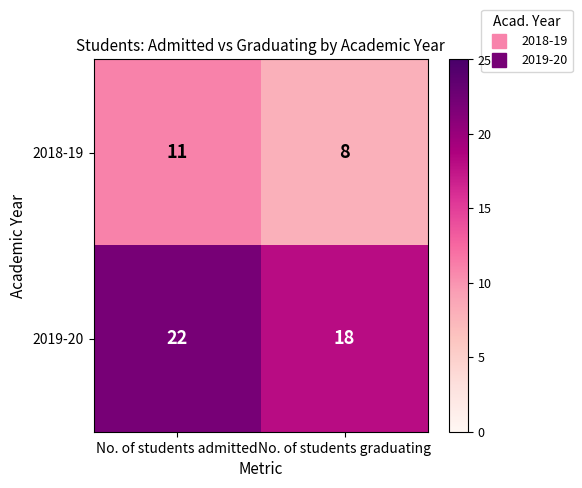

At which label is 2018-19 closest to 9?

No. of students graduating